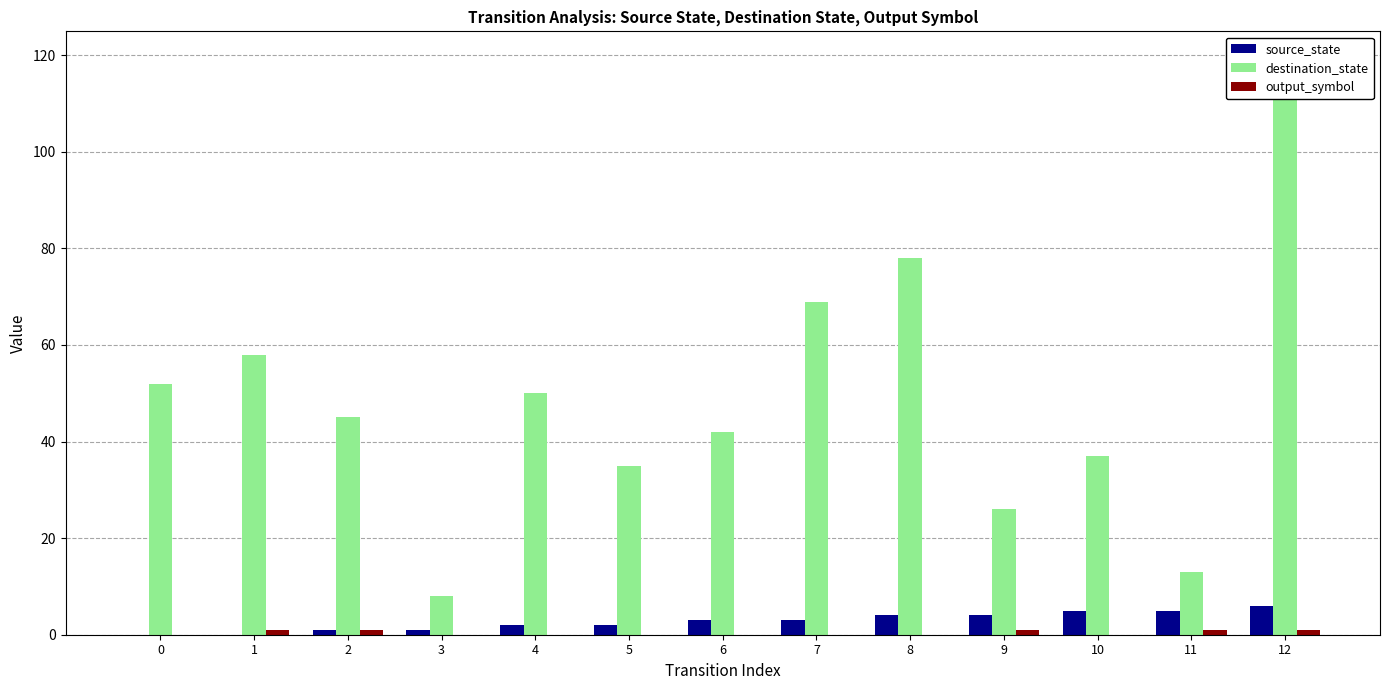

What is the difference between the maximum and minimum values in the destination_state series?

111